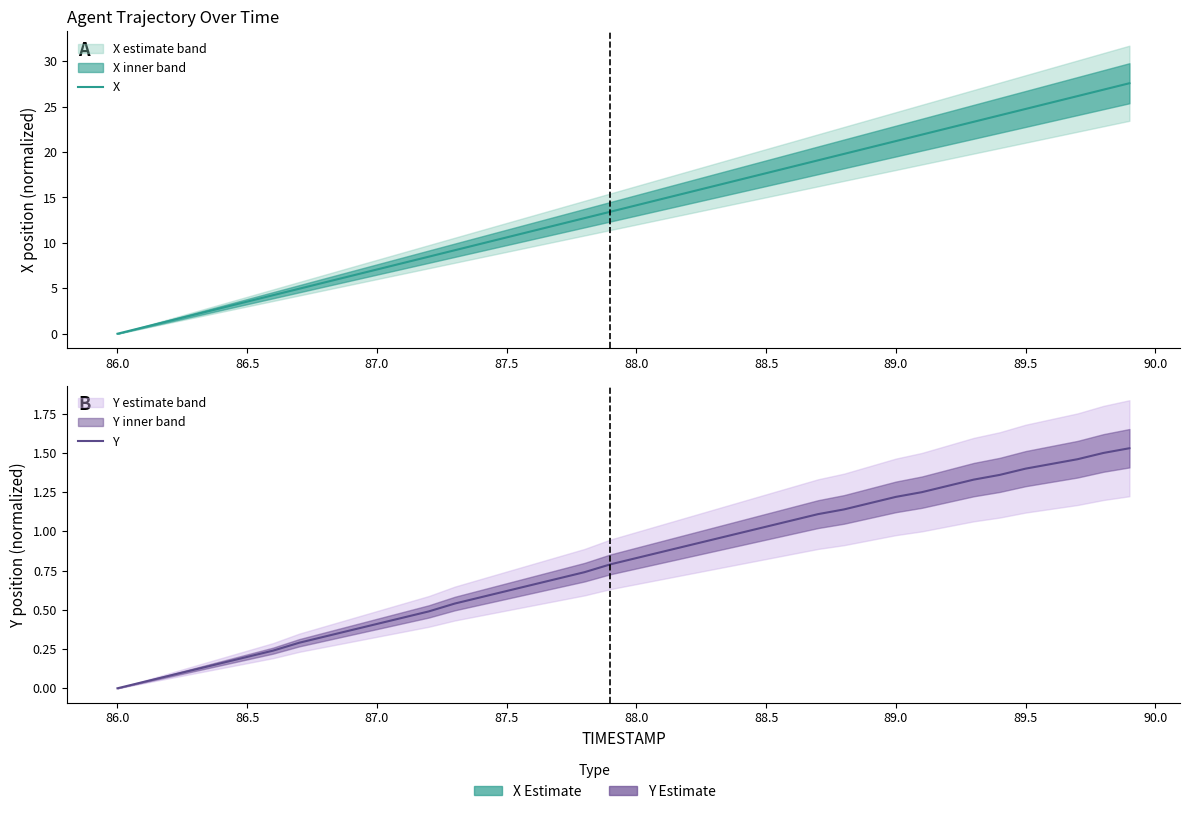

Reading left to right, what are all the values shown in this chart?

X: 0.0	0.7	1.4	2.1	2.8	3.5	4.2	4.9	5.7	6.4	7.1	7.8	8.5	9.2	9.9	10.6	11.3	12.0	12.7	13.4	14.1	14.8	15.6	16.3	17.0	17.7	18.4	19.1	19.8	20.5	21.2	21.9	22.6	23.3	24.0	24.8	25.5	26.2	26.9	27.6
Y: 0.0	0.0	0.1	0.1	0.2	0.2	0.2	0.3	0.3	0.4	0.4	0.5	0.5	0.5	0.6	0.6	0.7	0.7	0.7	0.8	0.8	0.9	0.9	1.0	1.0	1.0	1.1	1.1	1.1	1.2	1.2	1.2	1.3	1.3	1.4	1.4	1.4	1.5	1.5	1.5